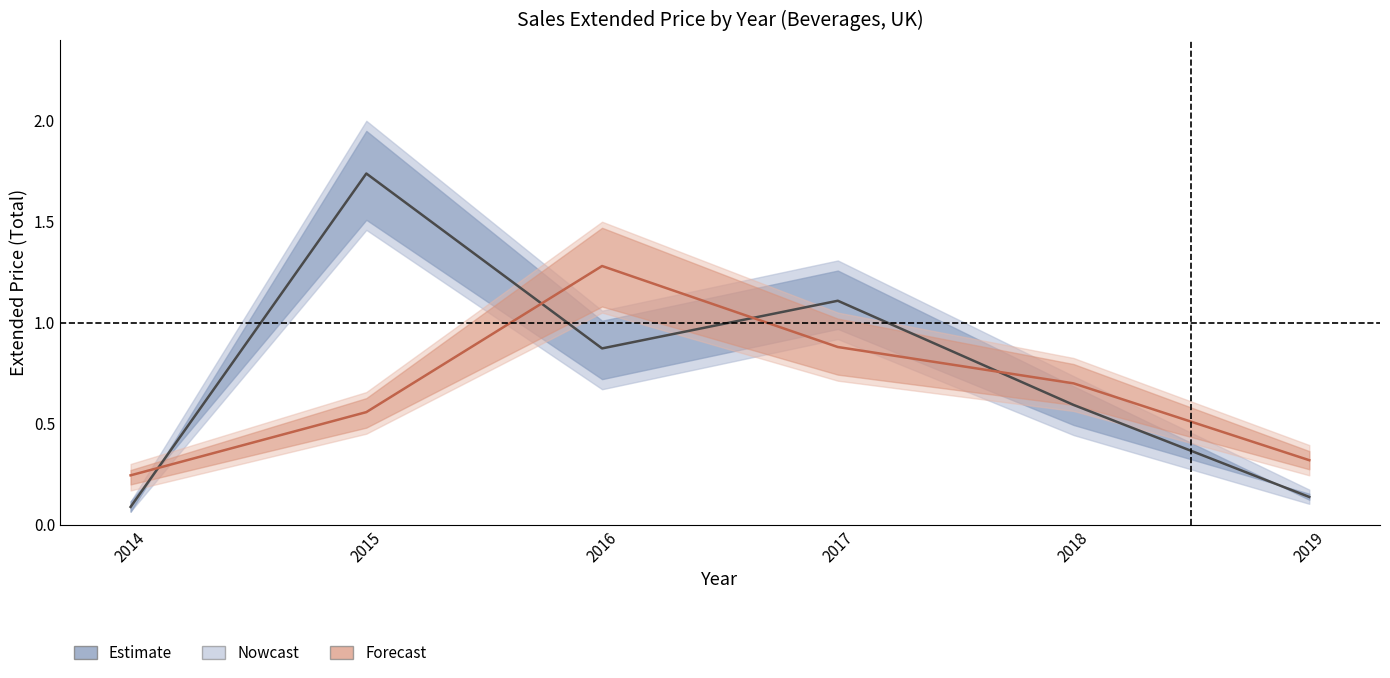

Does the chart have visible grid lines?

No